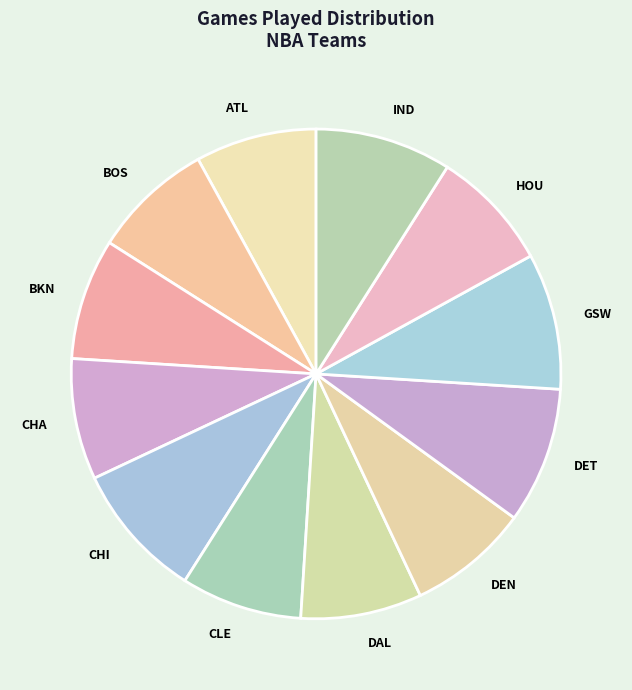

How many segments does this pie chart have?

12